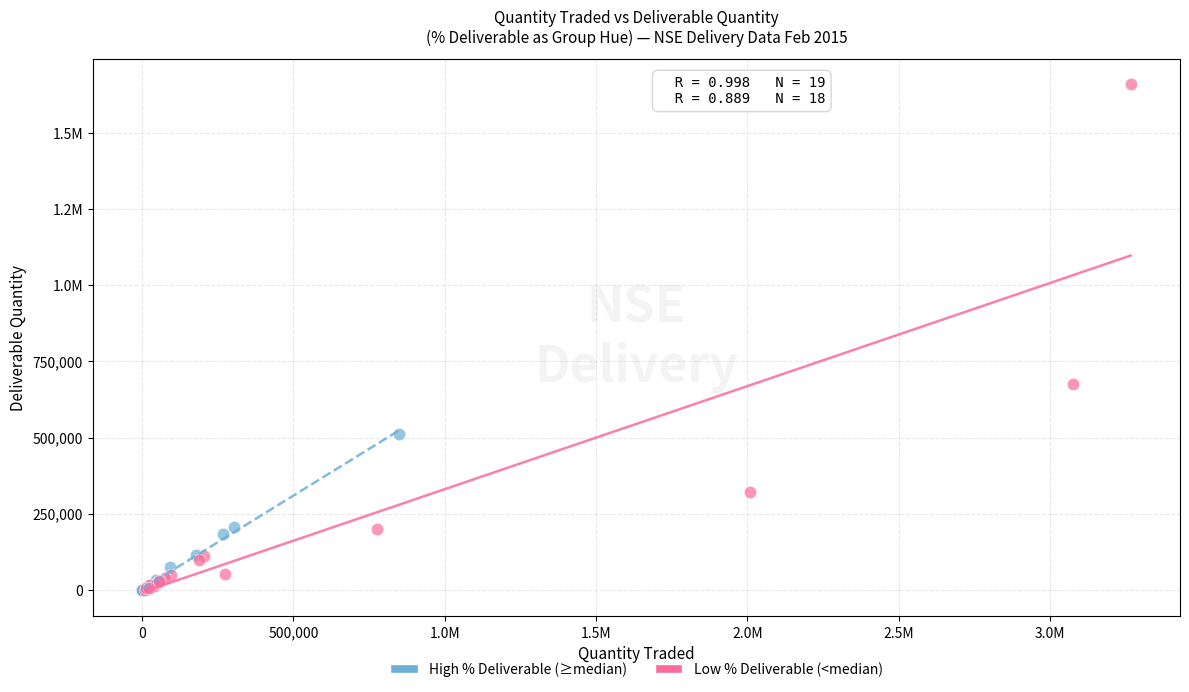

What are all the series names shown in the legend?

High % Deliverable (≥median), Low % Deliverable (<median)